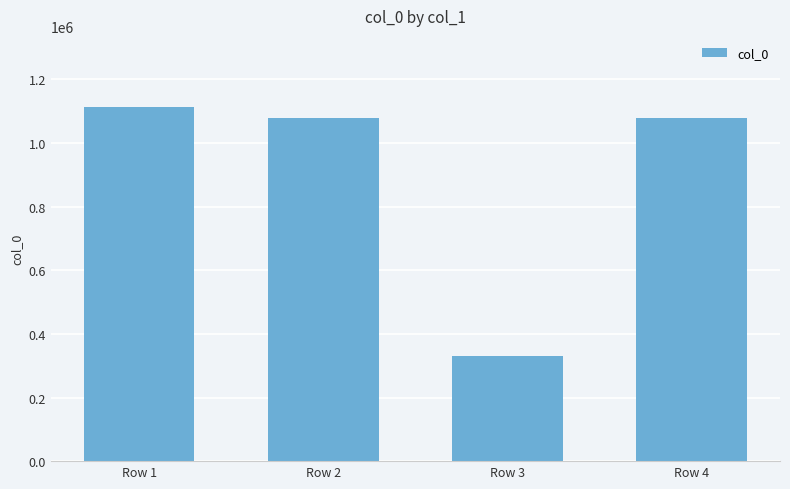

Is it true that the value at Row 1 is 1114115?

True